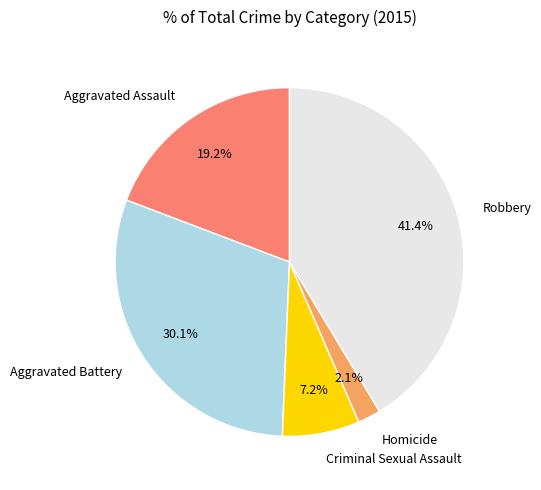

Between Aggravated Assault and Aggravated Battery, which is larger?

Aggravated Battery